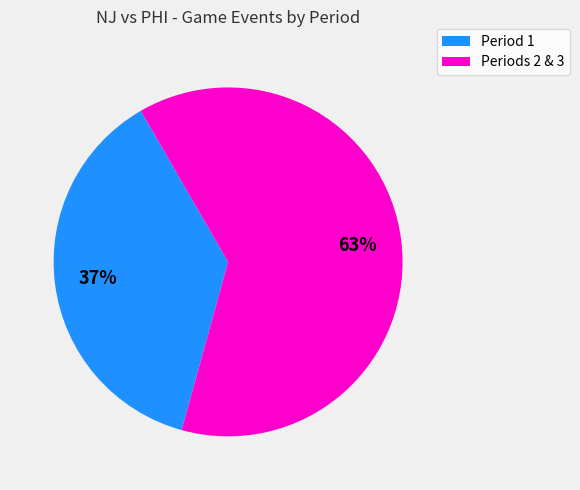

Count the number of slices in the pie.

2